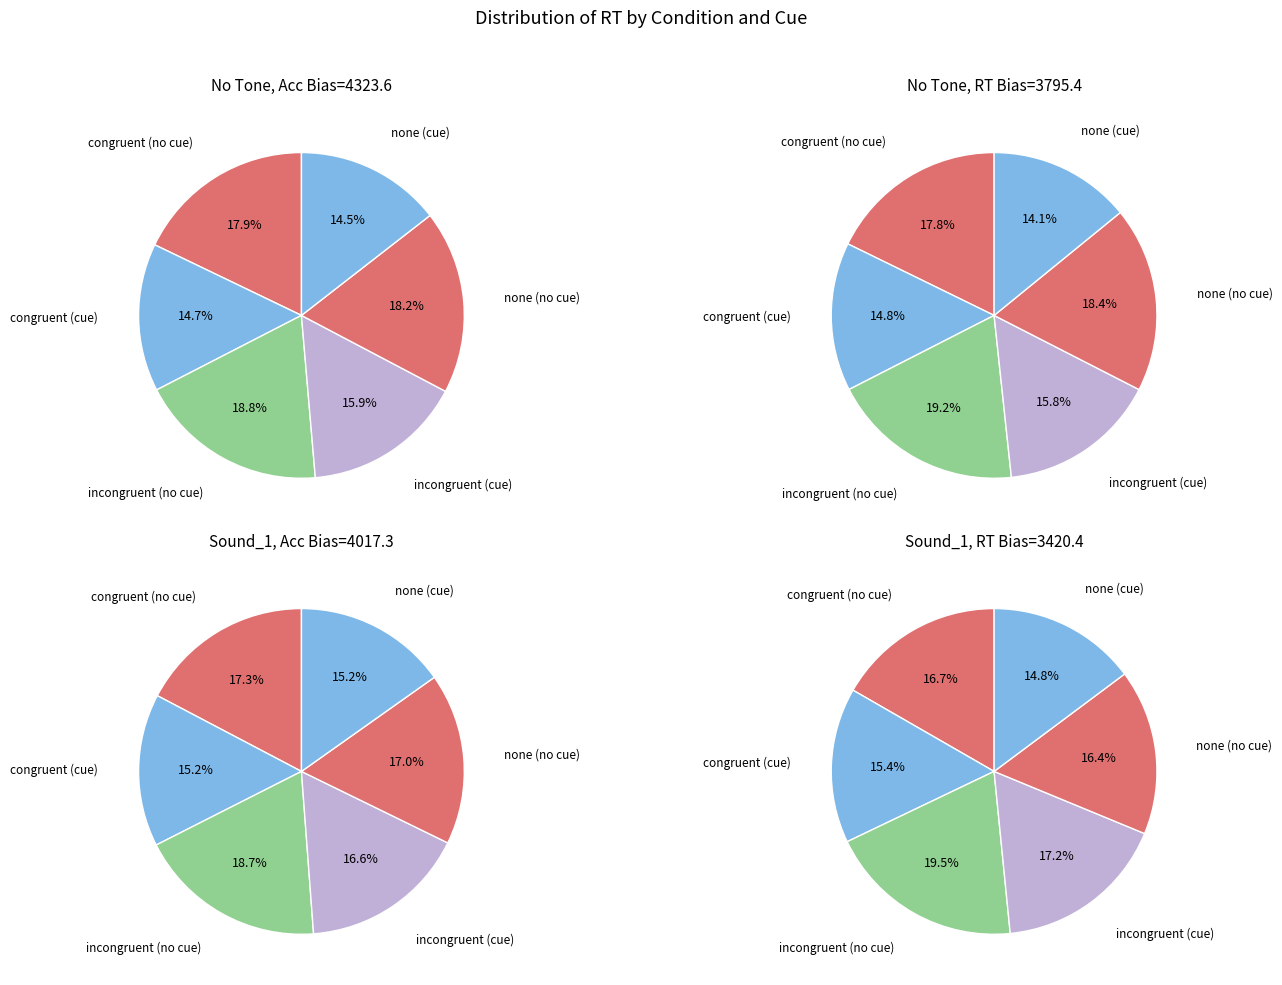

Rank the series by their maximum value, from highest to lowest.

acc bias, sound_1 acc bias, rt bias, sound_1 rt bias